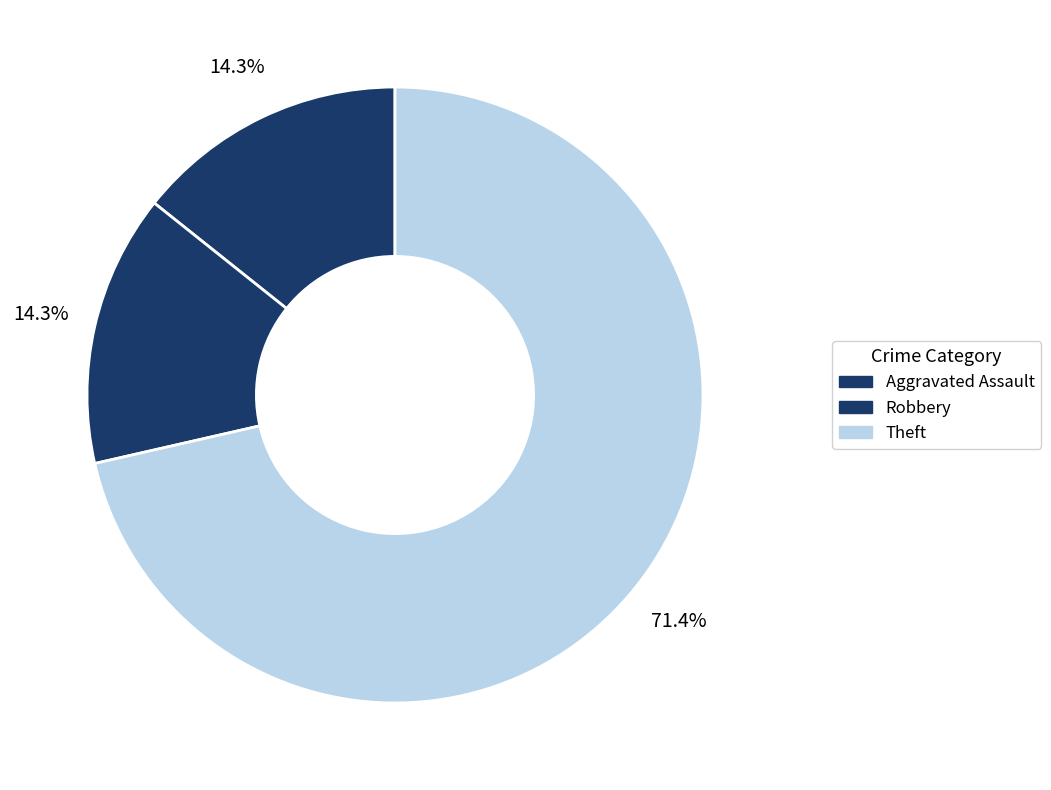

Count the number of slices in the pie.

3